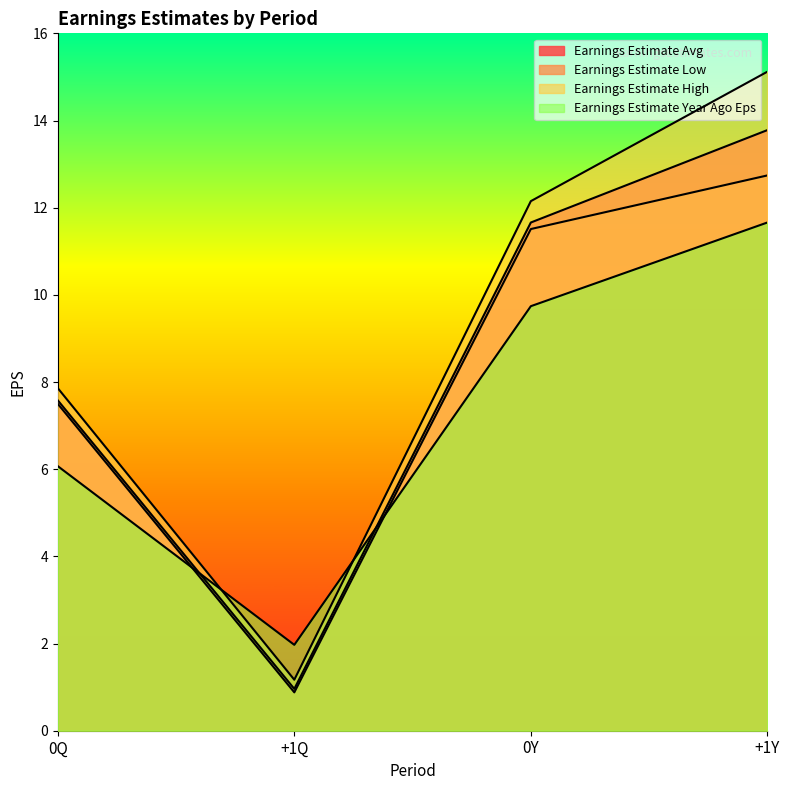

True or false: Earnings Estimate High and Earnings Estimate Avg cross at least once.

False